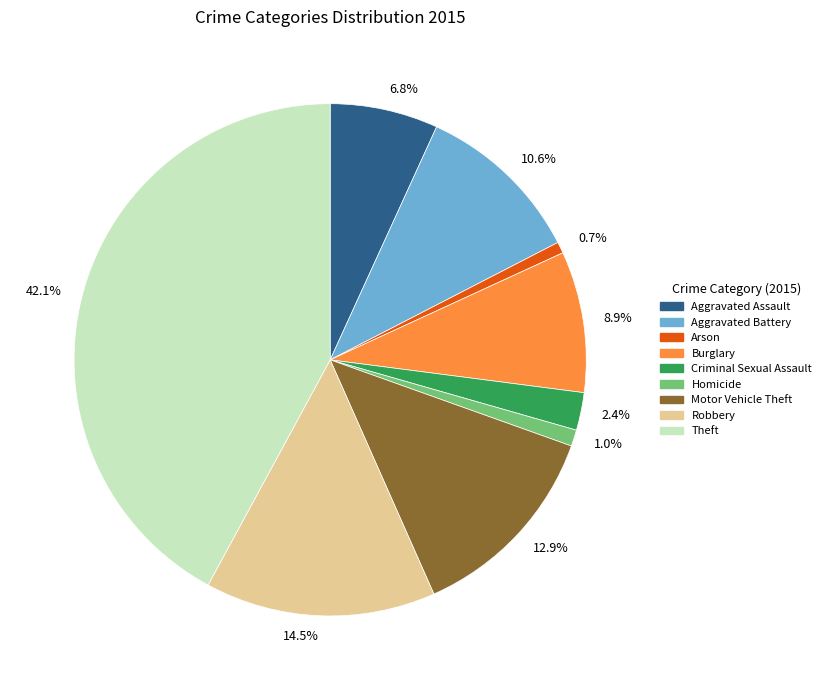

Is there a majority slice in this chart?

No